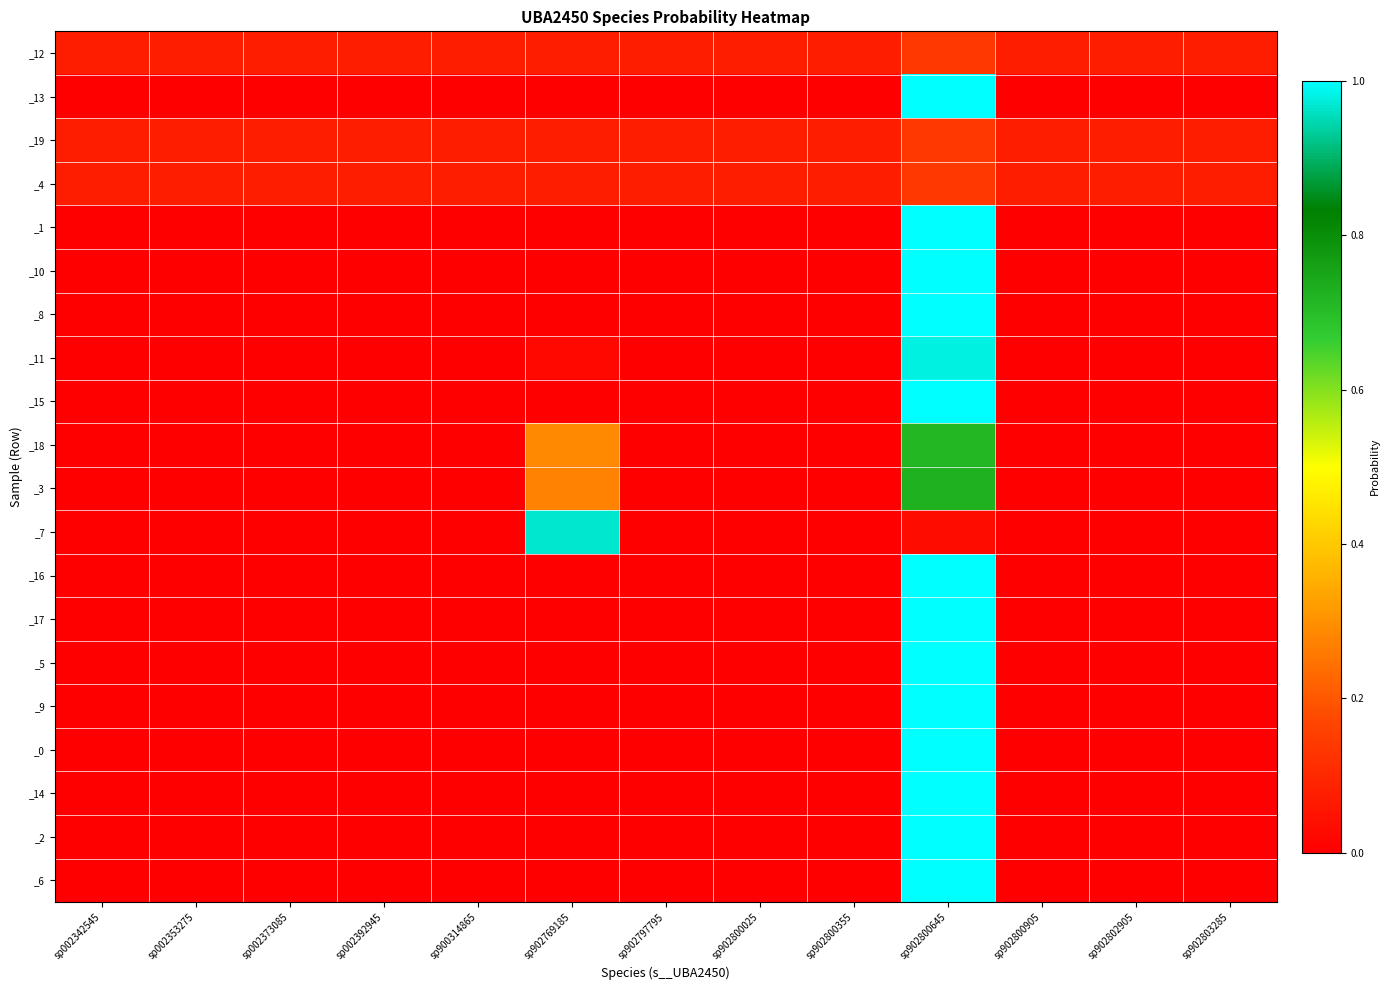

At sp900314865, list the series in order from largest to smallest.

_12, _19, _4, _10, _1, _8, _15, _18, _3, _7, _11, _13, _16, _17, _5, _9, _0, _14, _2, _6